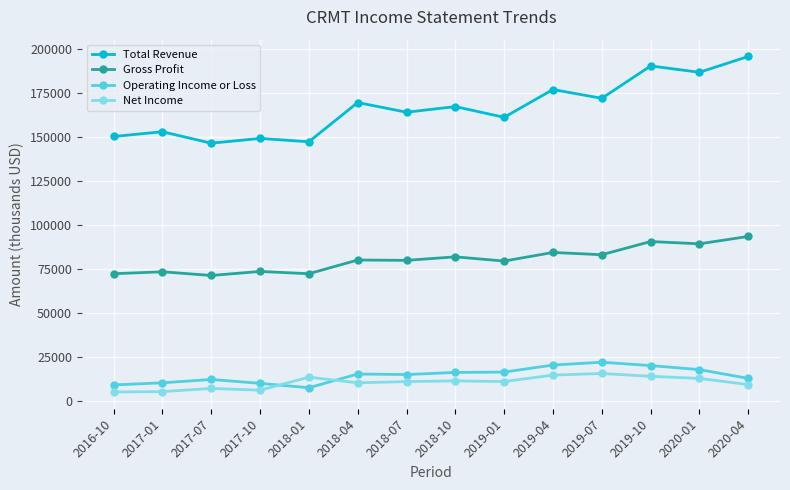

Where is the first local maximum for Operating Income or Loss?

2017-07